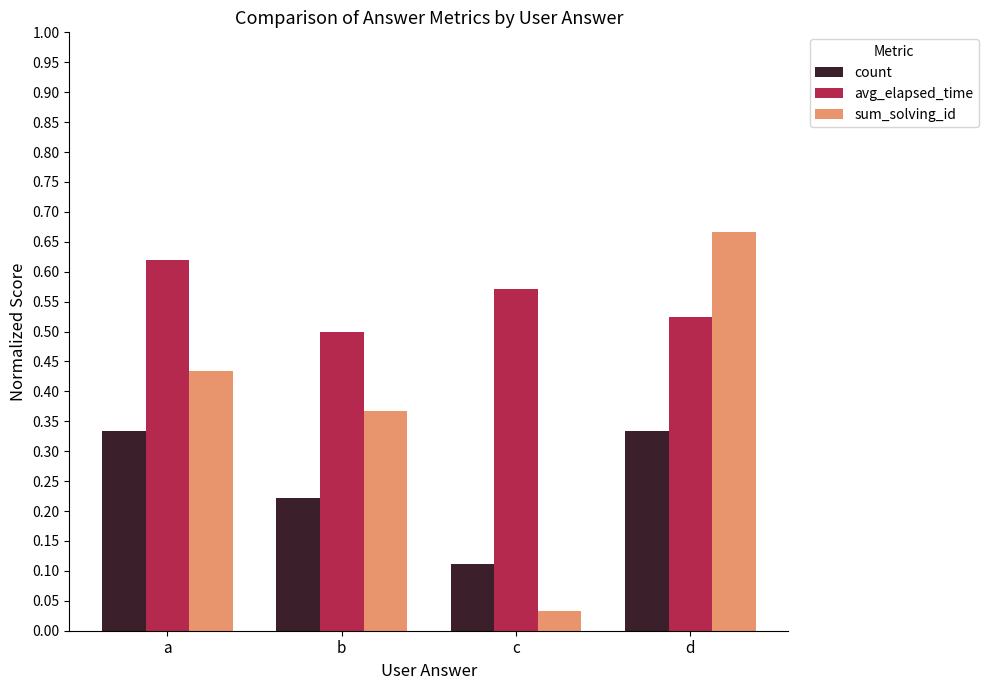

What is the sum of all sum_solving_id values?

1.5